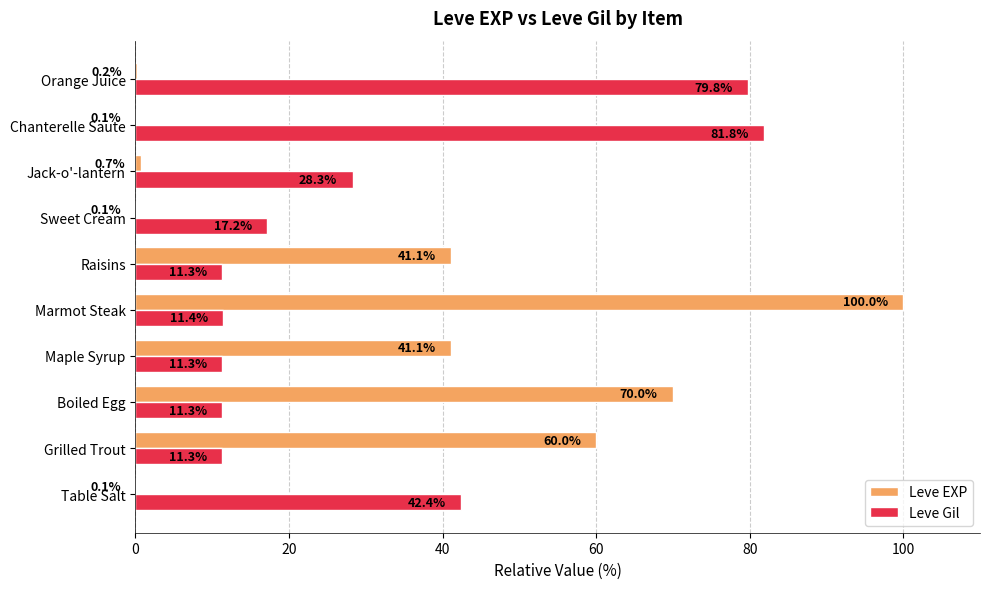

The Leve Gil series shows 11.7 at Sweet Cream. True or false?

False